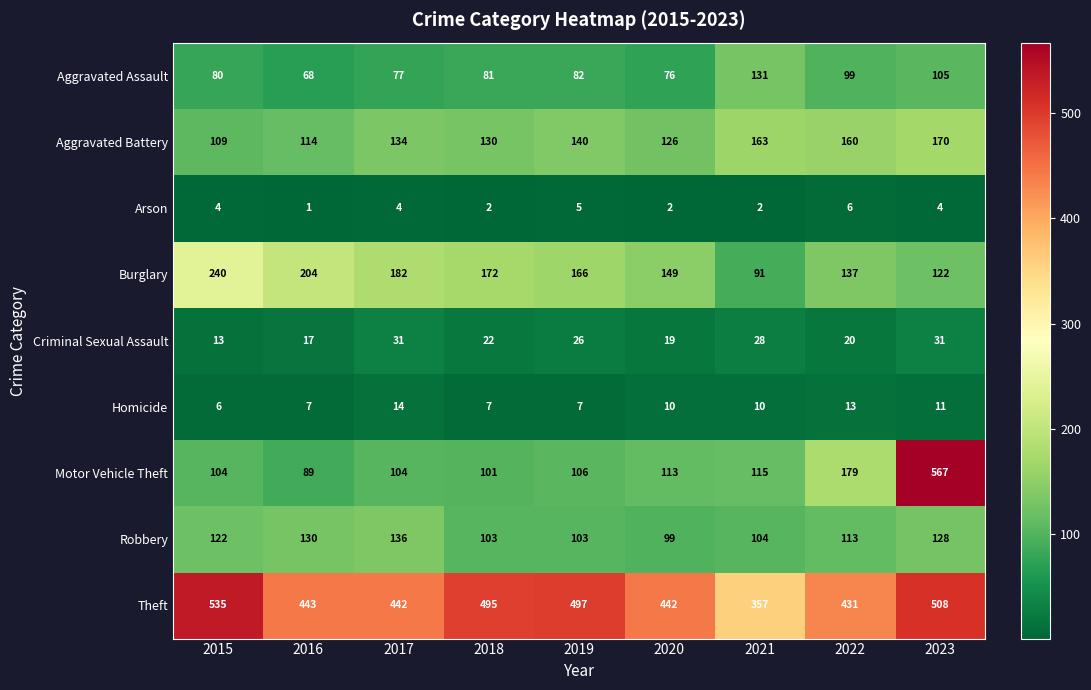

What is the sum of all Robbery values?

1038